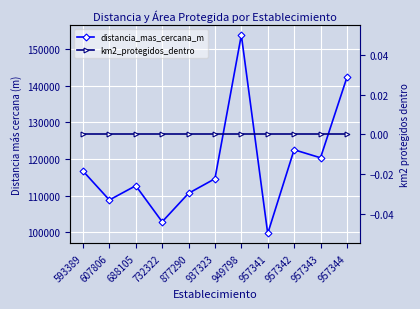

What is the difference between the maximum and minimum values in the distancia_mas_cercana_m series?

54186.4